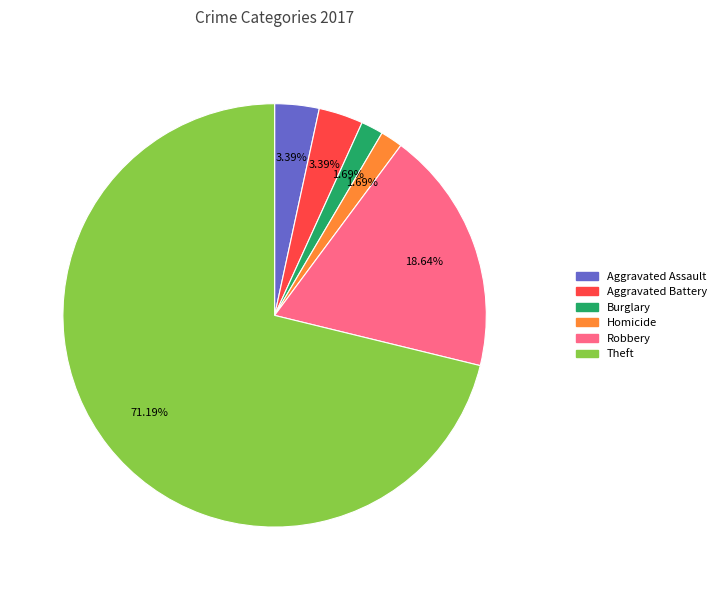

Which slice is the largest?

Theft